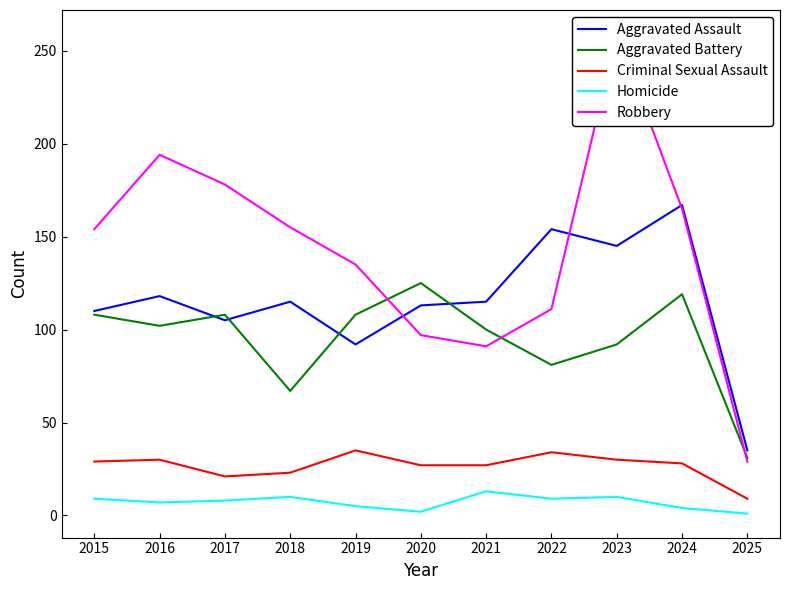

What is the spread (max minus min) of values at 2024?

163